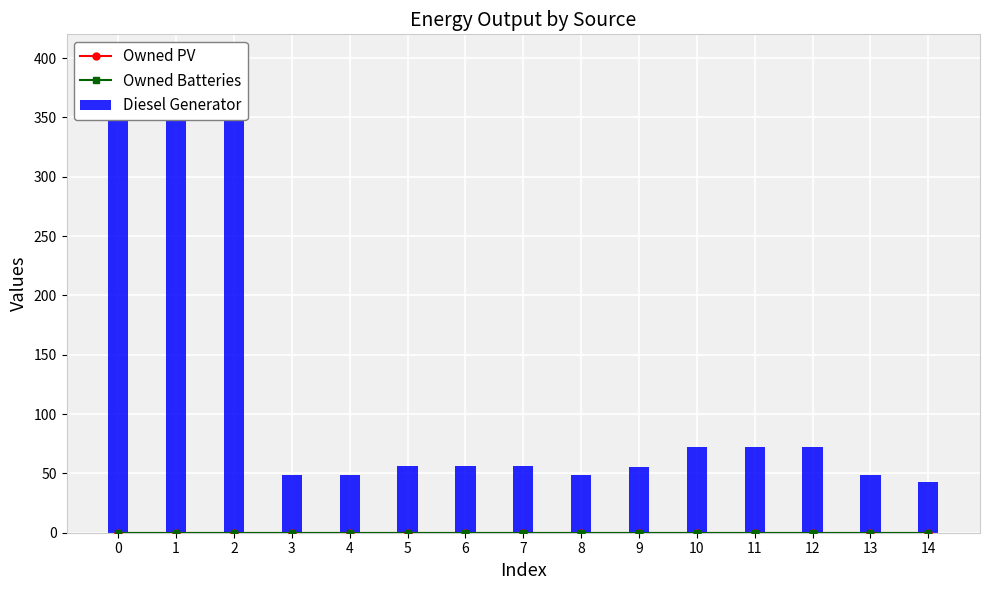

What is the sum of all Diesel Generator values?

1878.0